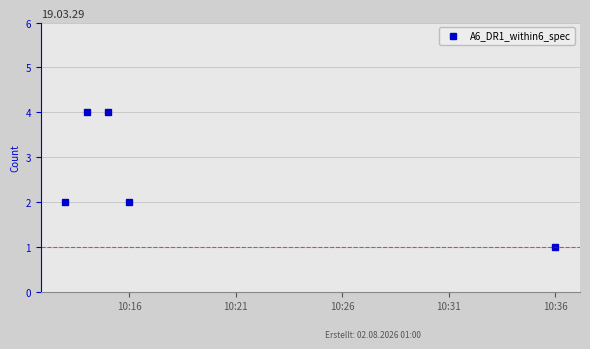

What is the sum of all values?

13